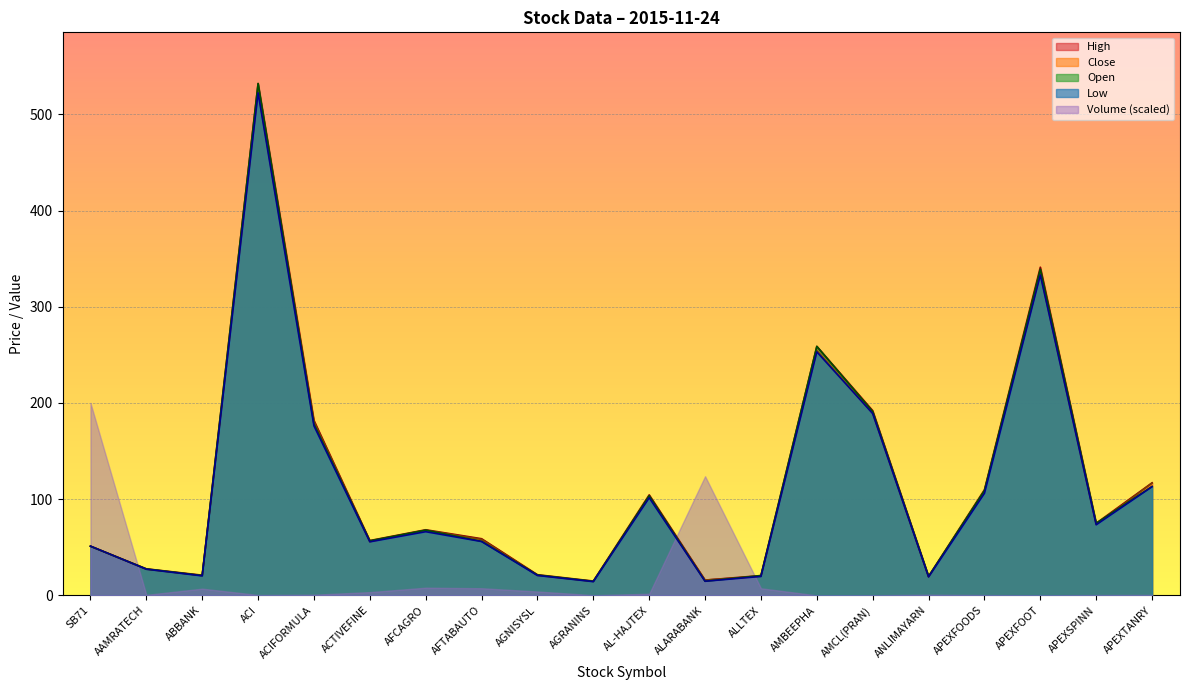

Which series has the largest total across all categories?

High